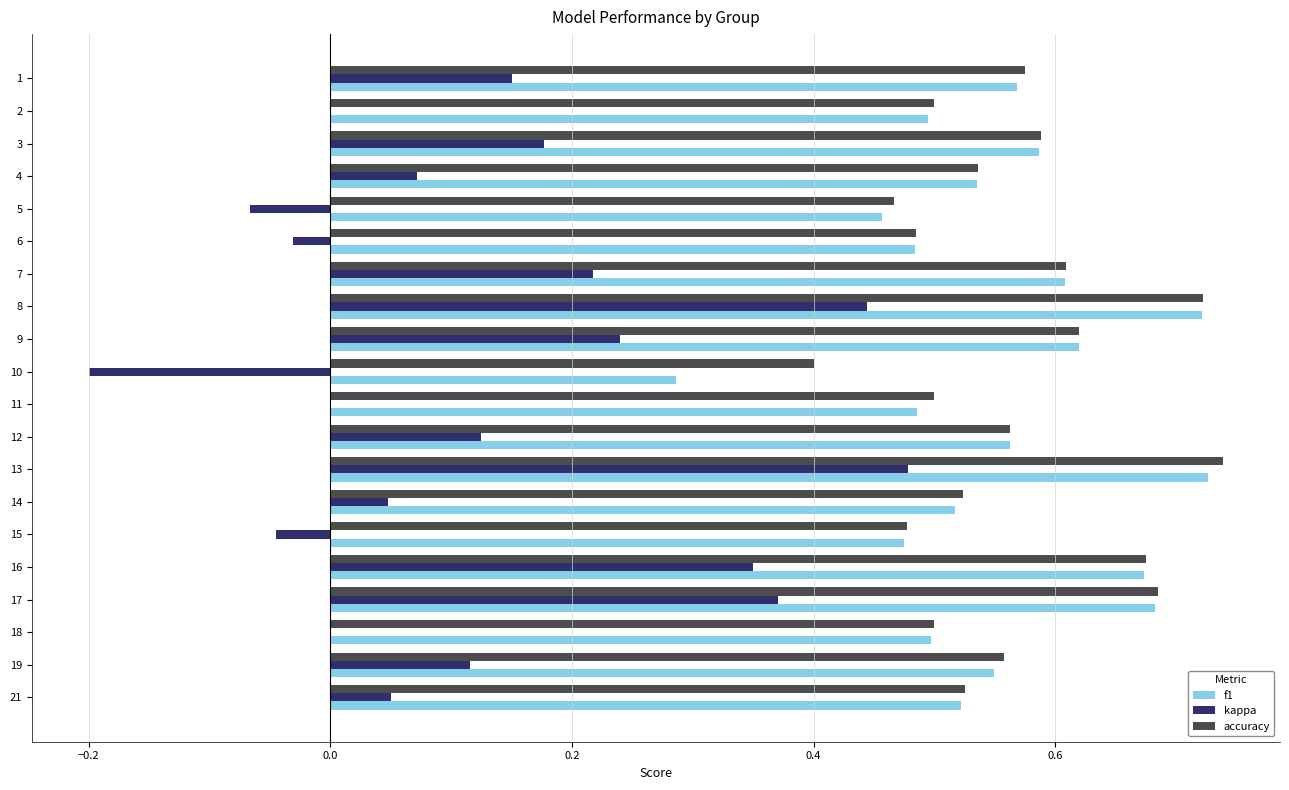

Is the value of accuracy at 8 greater than the value of kappa at 8?

Yes